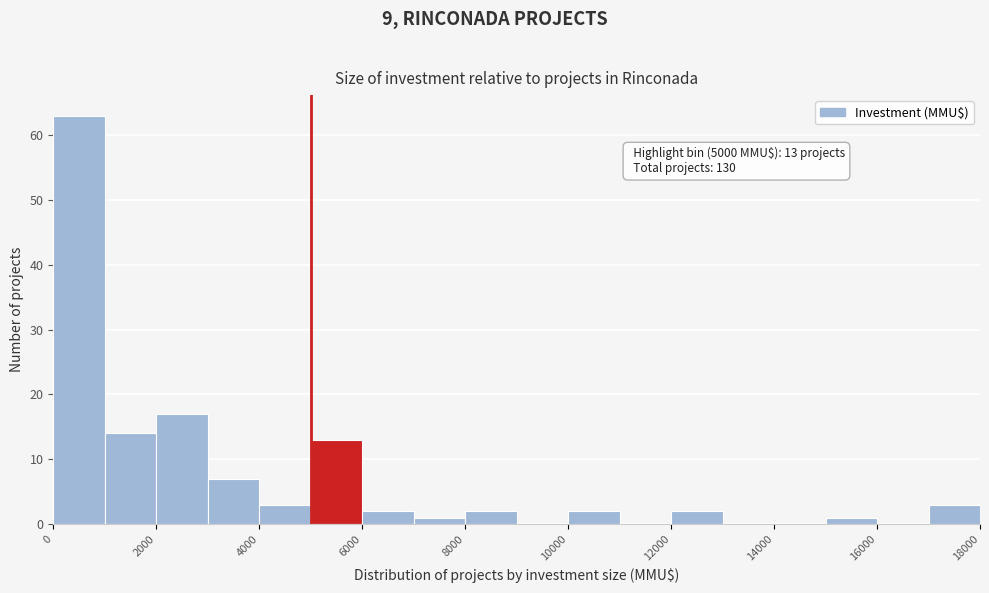

Over which range of the x-axis is the bar tallest?

0 to 1000